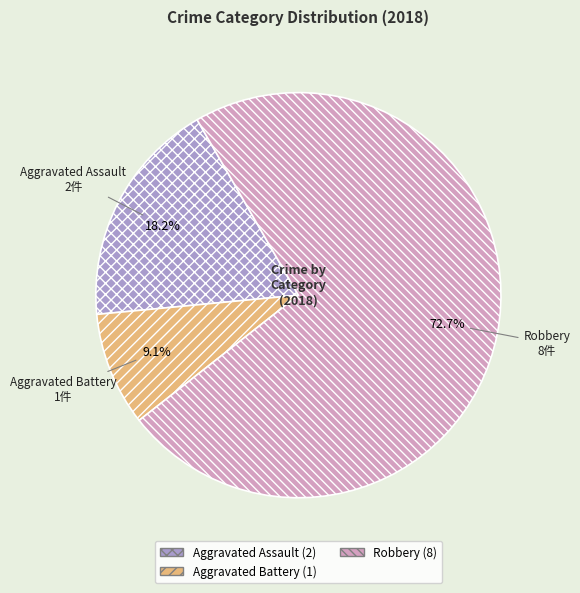

To the nearest percent, what portion does Aggravated Battery represent?

9%